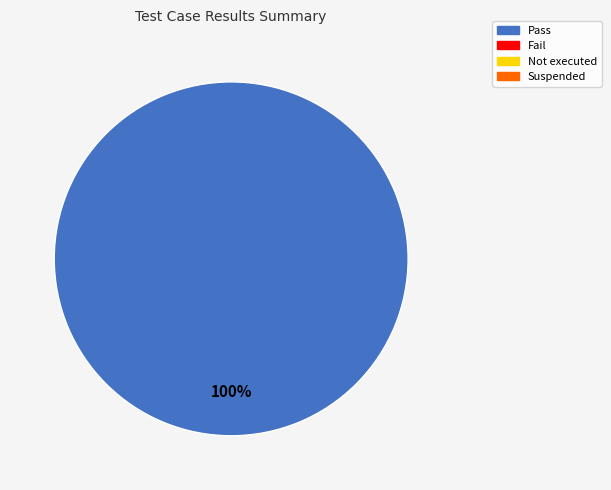

Is there a majority slice in this chart?

Yes